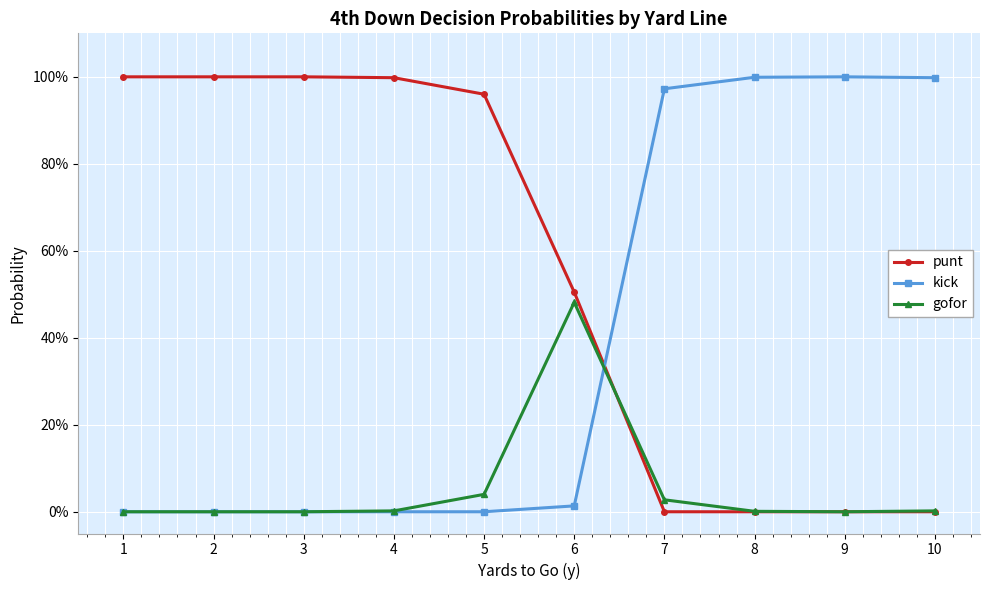

True or false: kick and gofor intersect in this chart.

True